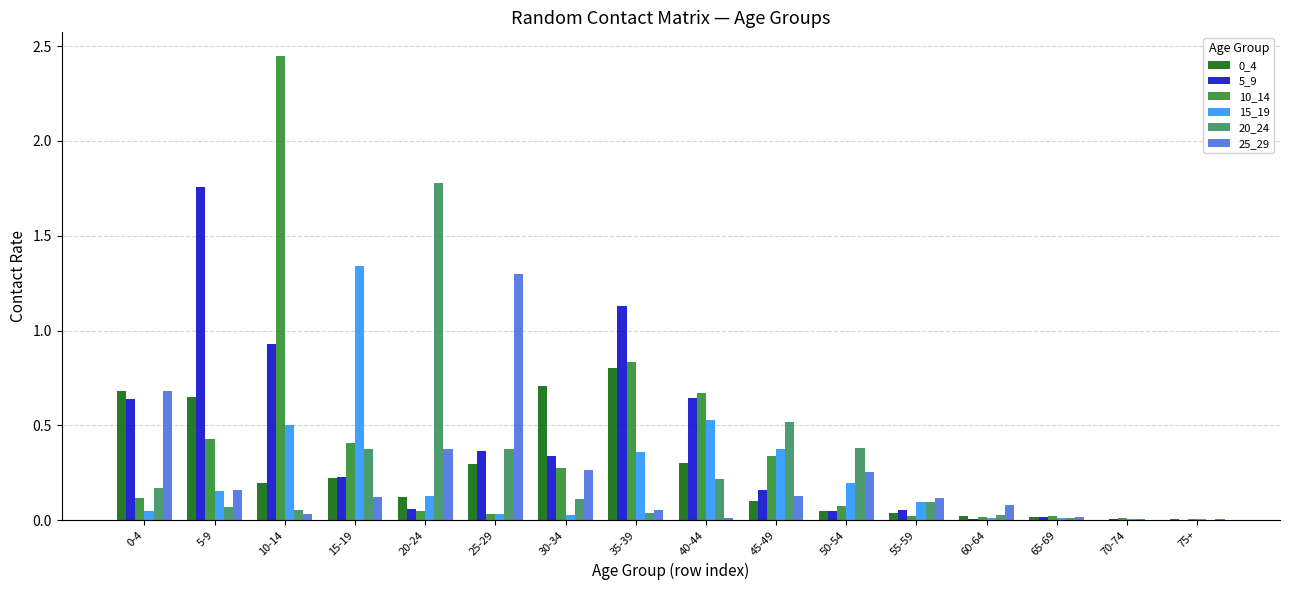

Does the chart contain stacked bars?

No